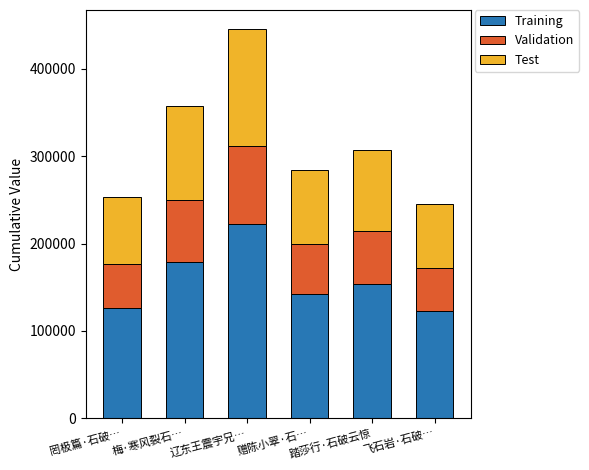

What is the total value across all series at 辽东王震宇兄…?

445172.0